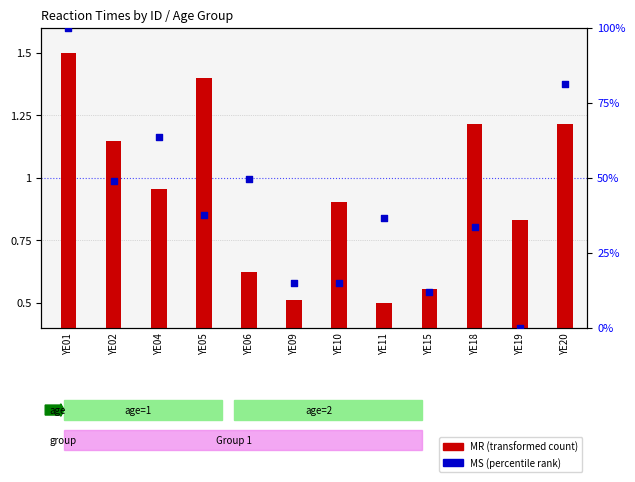

Which series has the largest Y range (max minus min)?

MS (percentile)